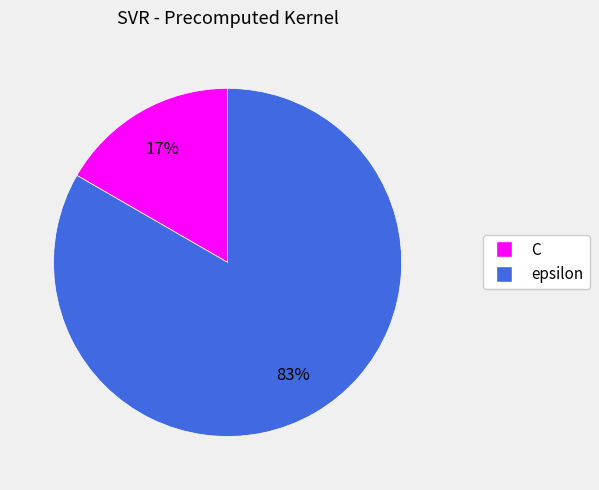

How many slices are in this pie chart?

2